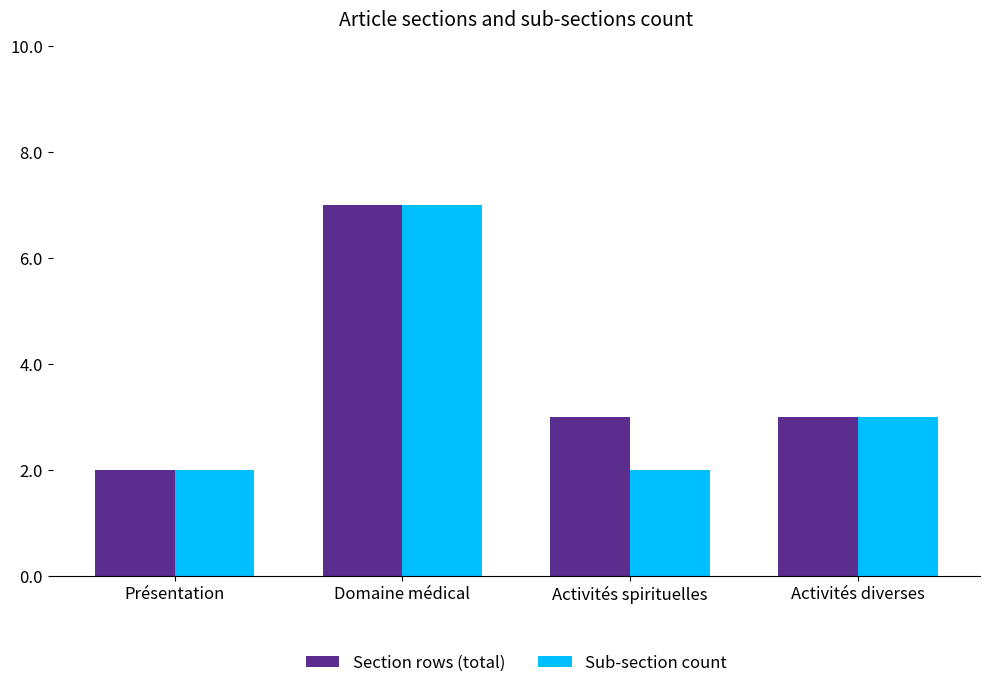

Reading left to right, list all the values displayed in this chart.

Section rows (total): 2	7	3	3
Sub-section count: 2	7	2	3